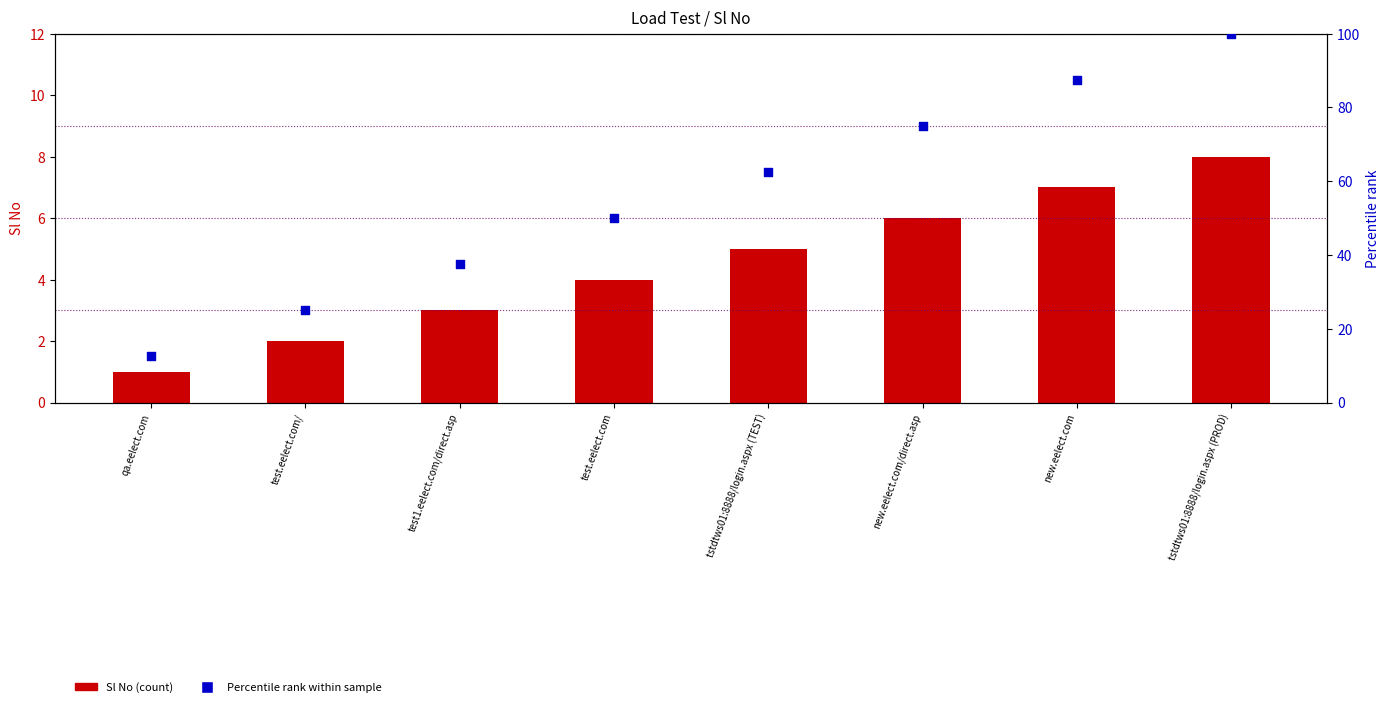

Which series contains the highest Y value?

Percentile rank within sample